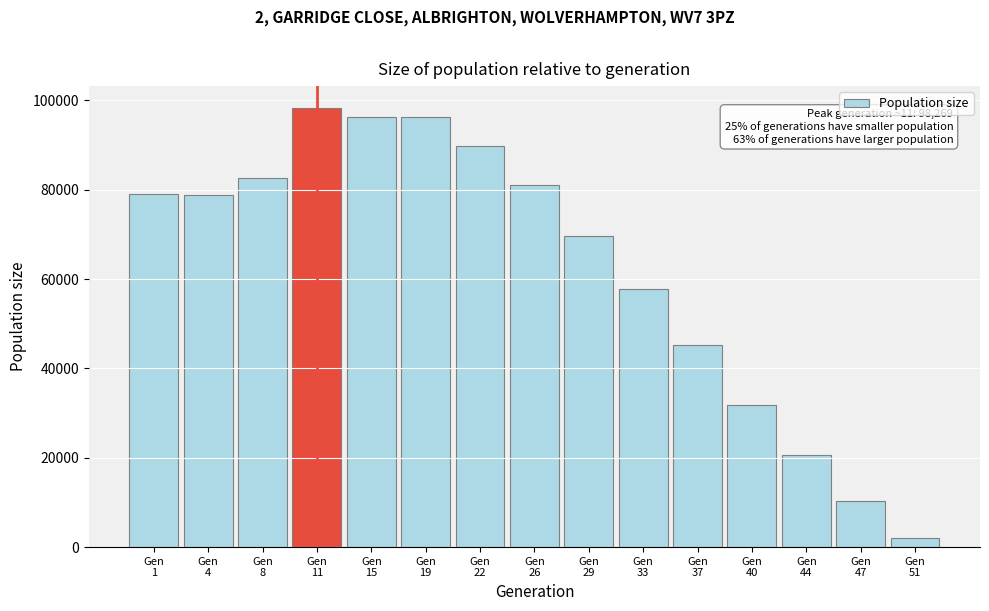

What is the greatest value displayed?

98269.0